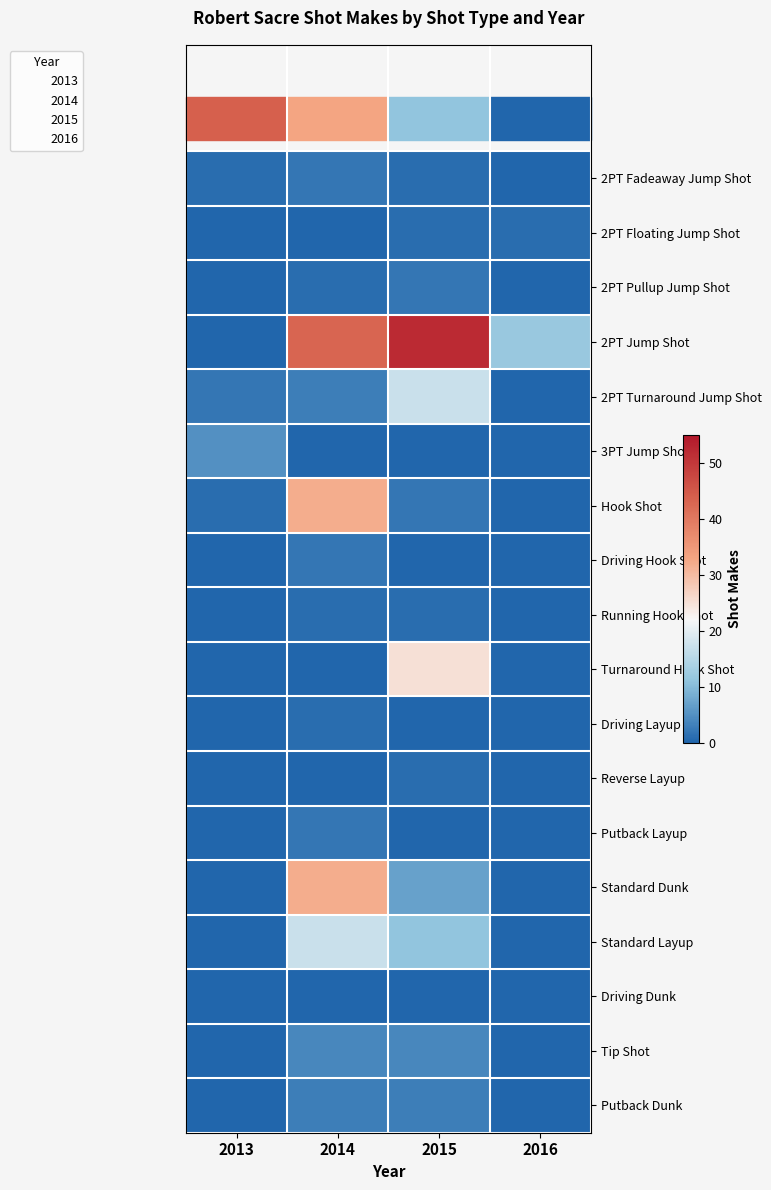

At which category is the sum across all series the highest?

2014